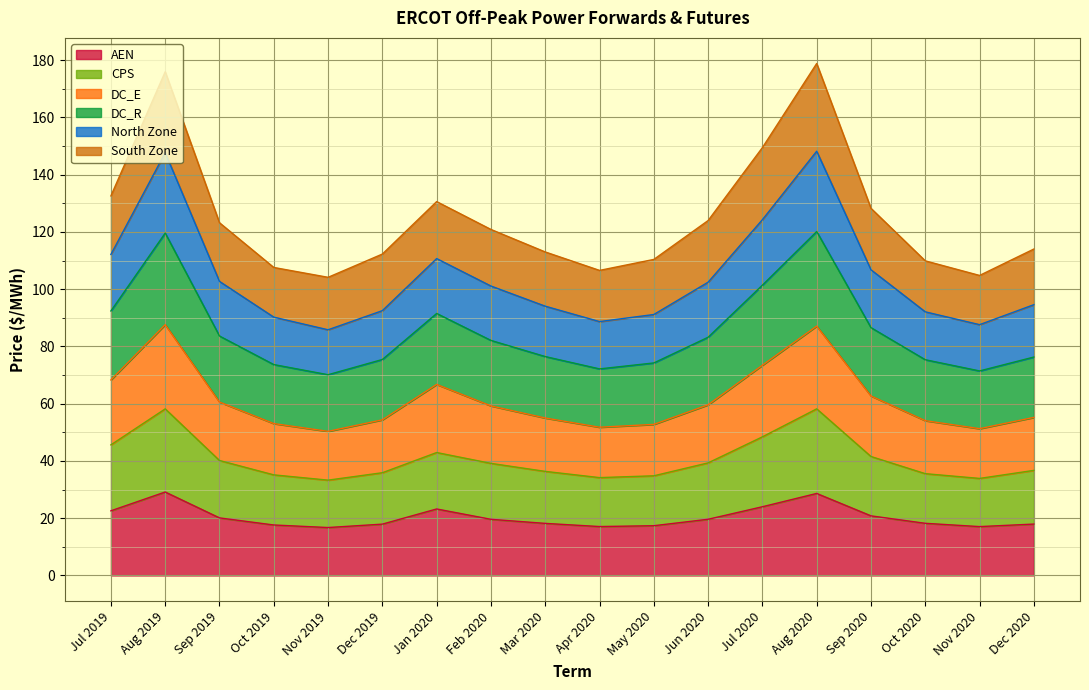

What is the value of the DC_E point at the 7th from the left?

66.7